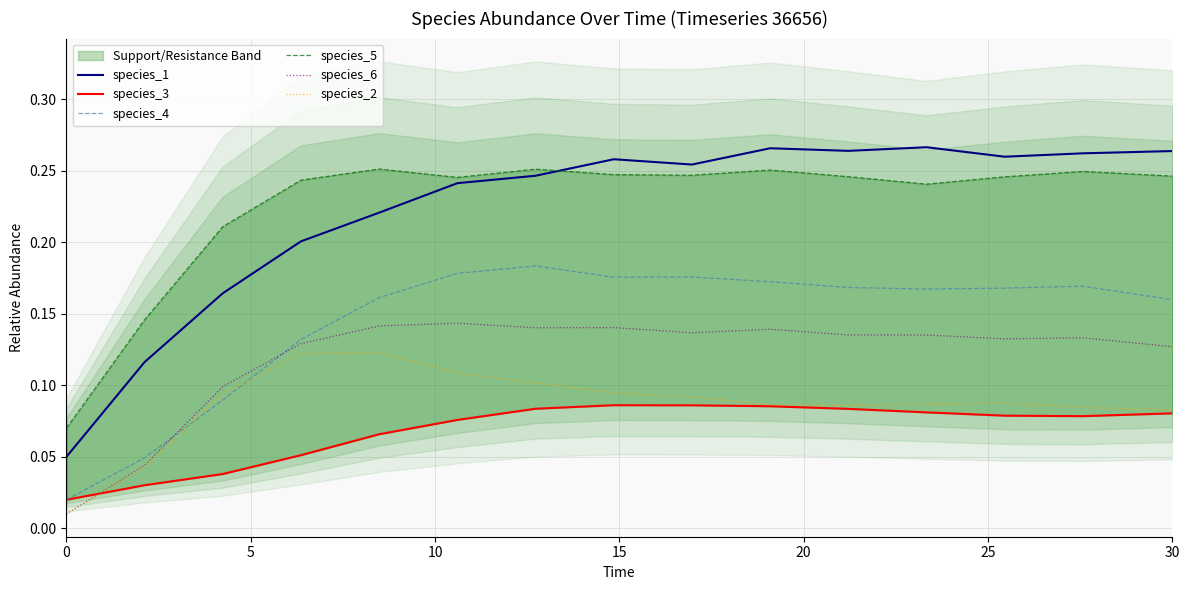

How many series are shown in this chart?

6